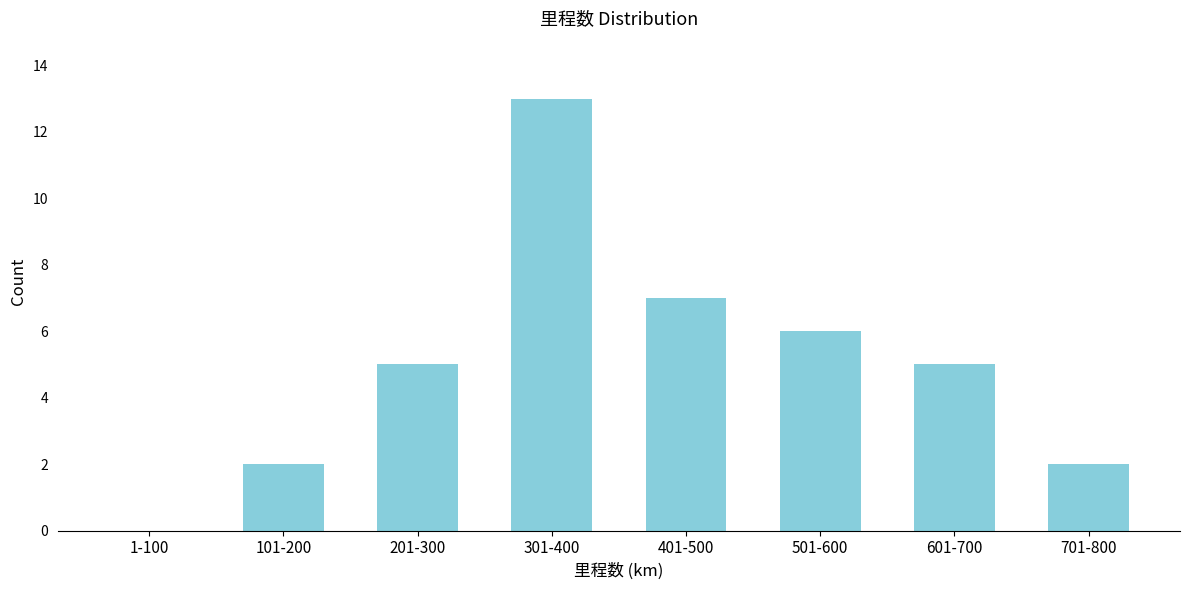

Reading right to left, what are all the values shown in this chart?

701-800=2	601-700=5	501-600=6	401-500=7	301-400=13	201-300=5	101-200=2	1-100=0